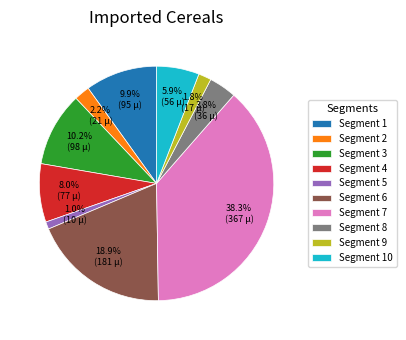

What percentage is NOT represented by Segment 4?

92.0%